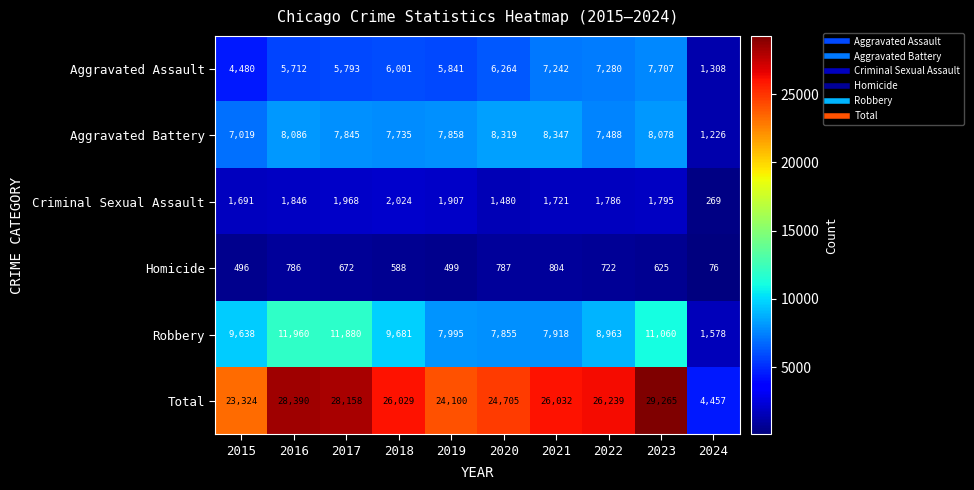

True or false: Total has a value of 24100 at 2019.

True